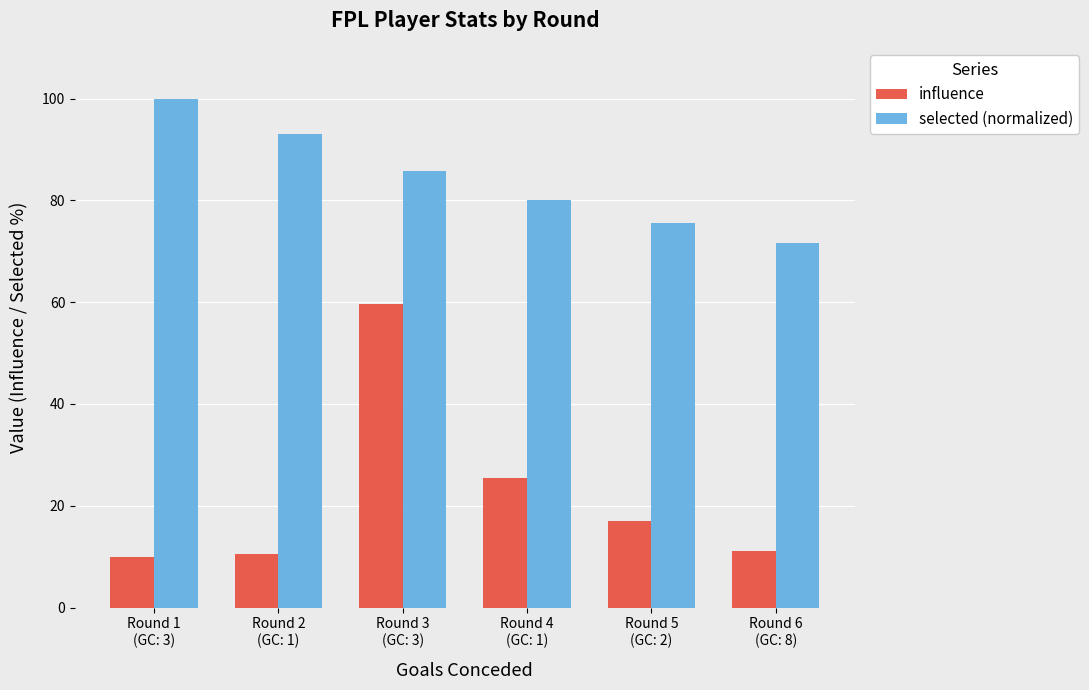

What is the minimum value for influence?

10.0